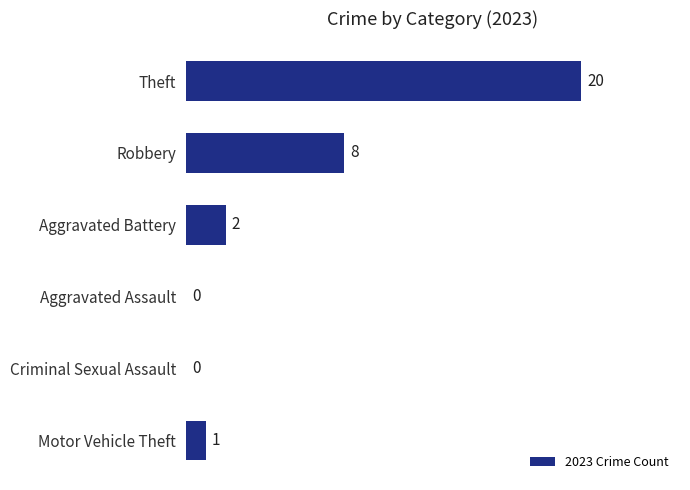

At which label is the value closest to 10?

Robbery